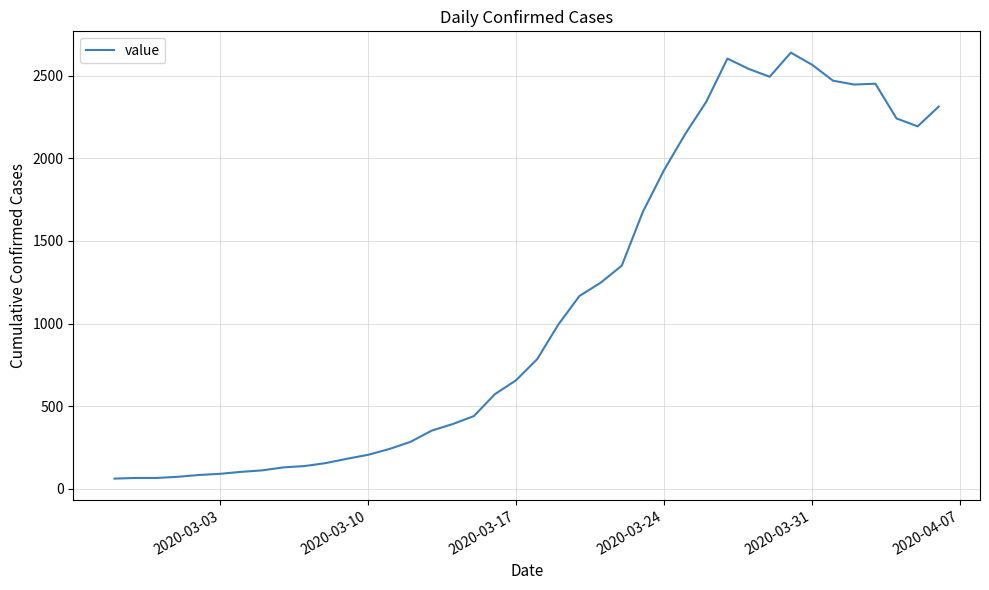

What is the greatest value displayed?

2639